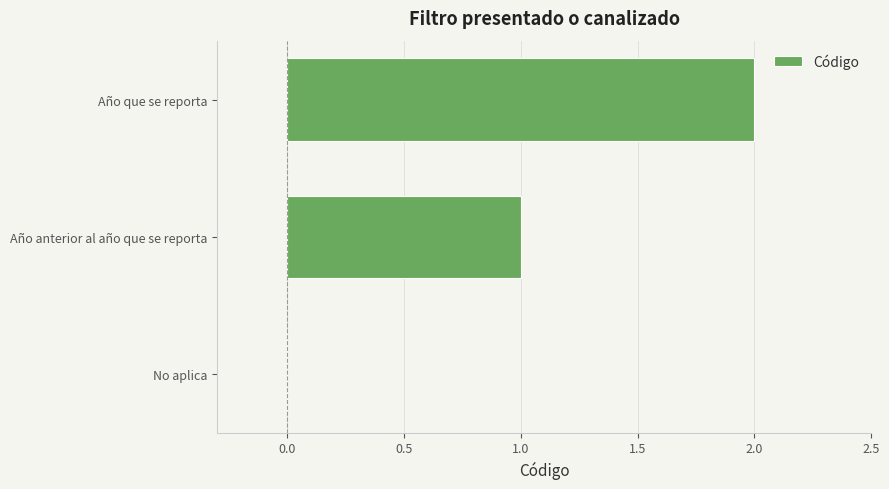

How many positive values are there?

2